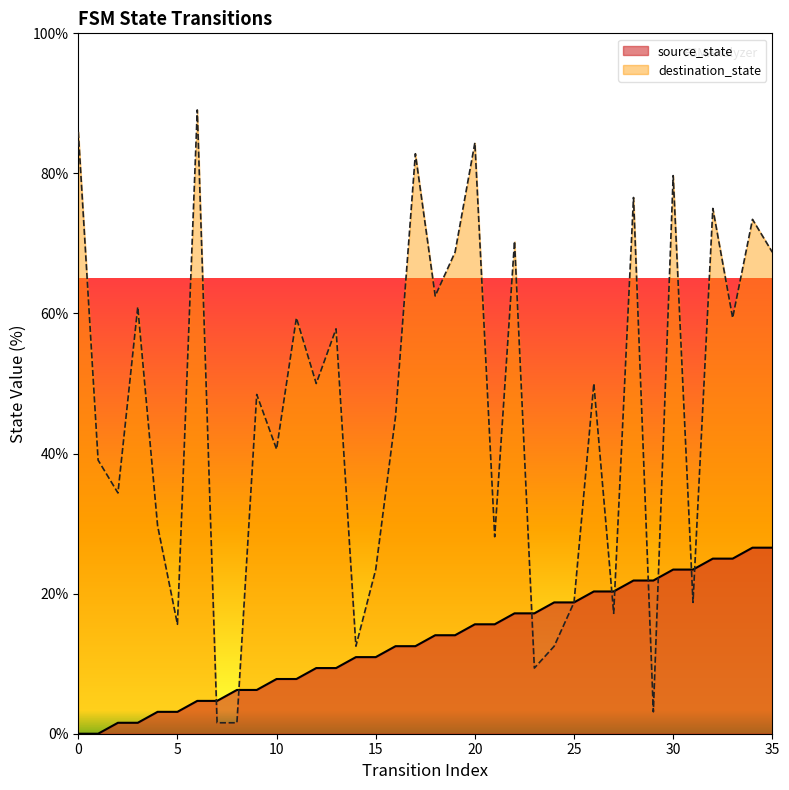

Between which two adjacent categories do destination_state and source_state first intersect?

6 and 7